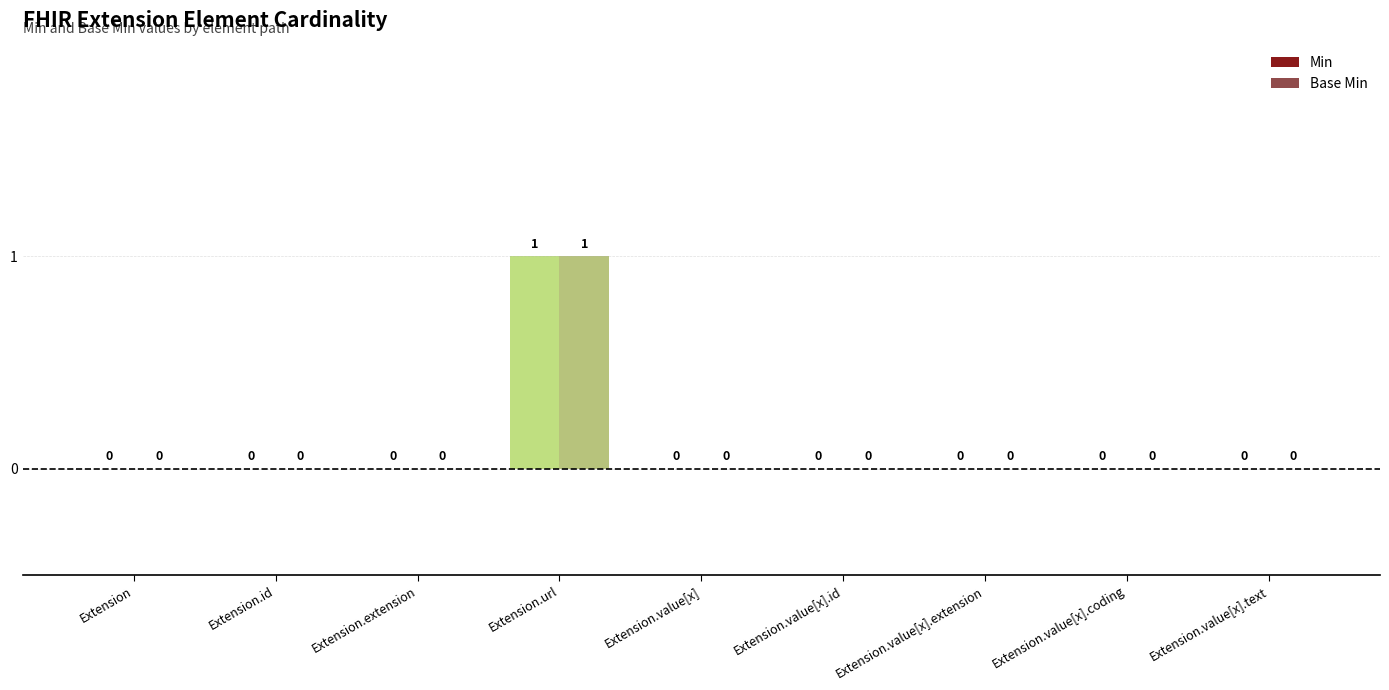

What is the label of the 4th bar from the left?

Extension.url